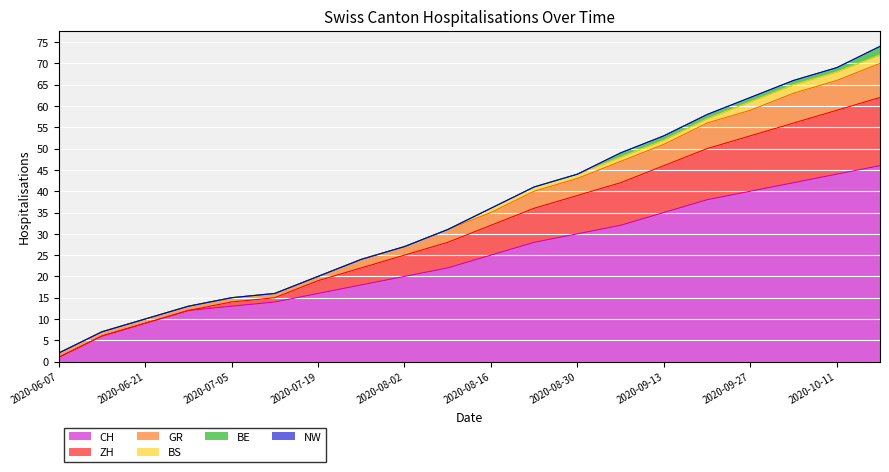

What is the maximum value for CH?

46